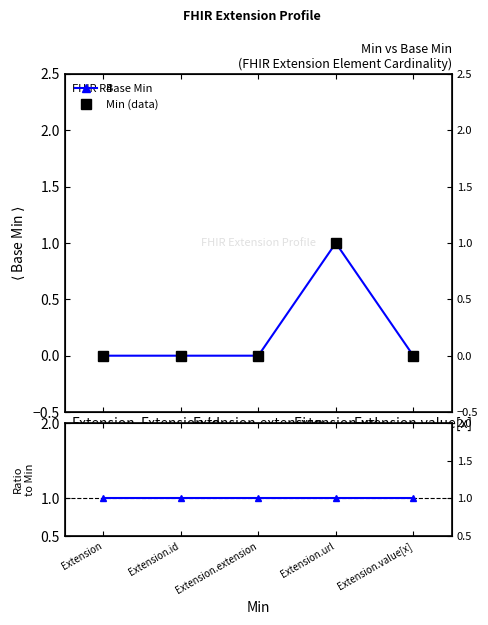

Which has a higher value, Extension.value[x] or Extension?

Extension.value[x]